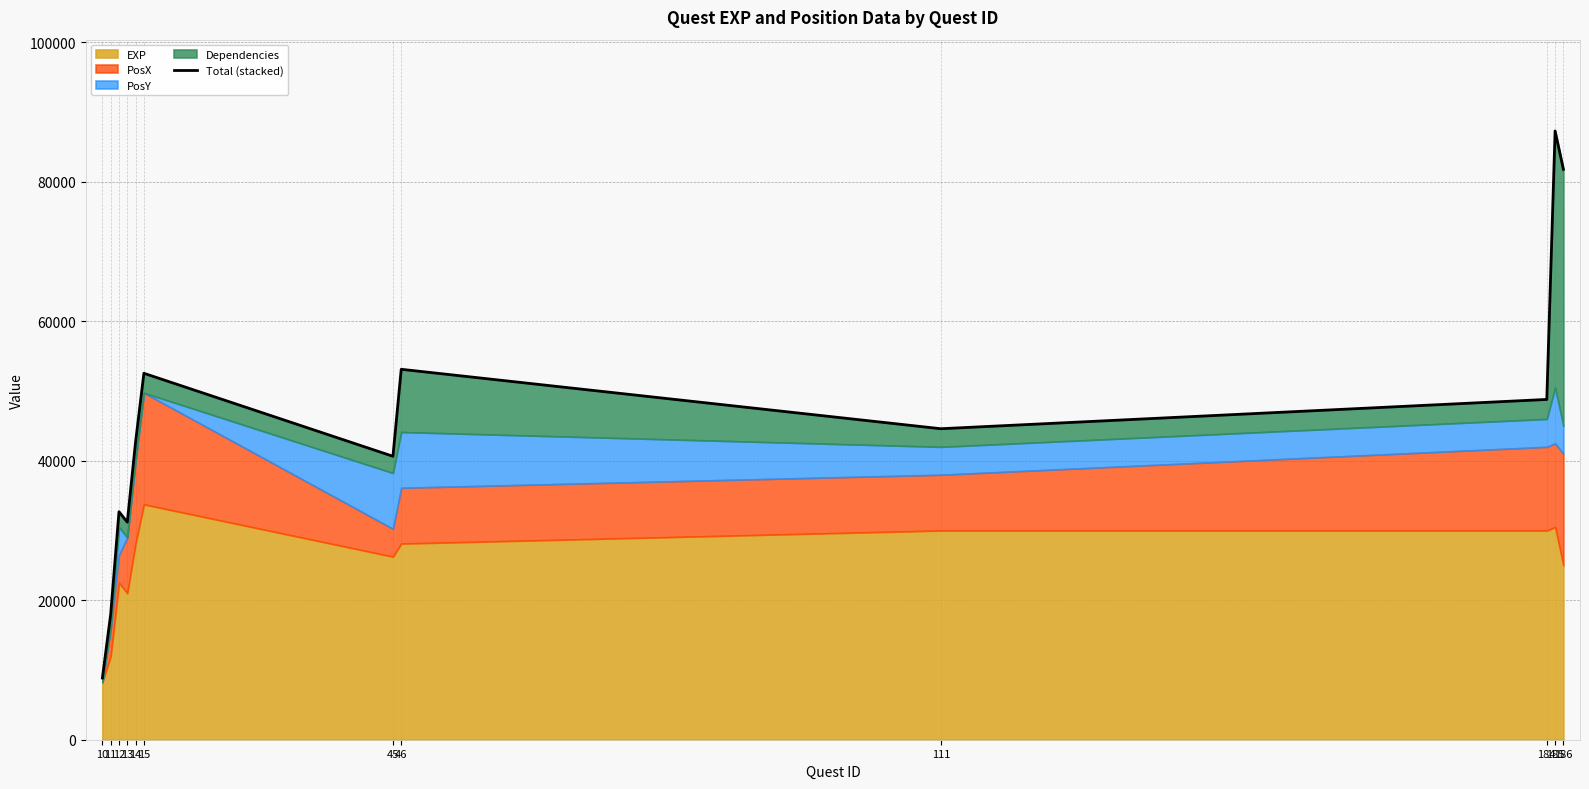

Is it true that the value at 10 is 4958?

False